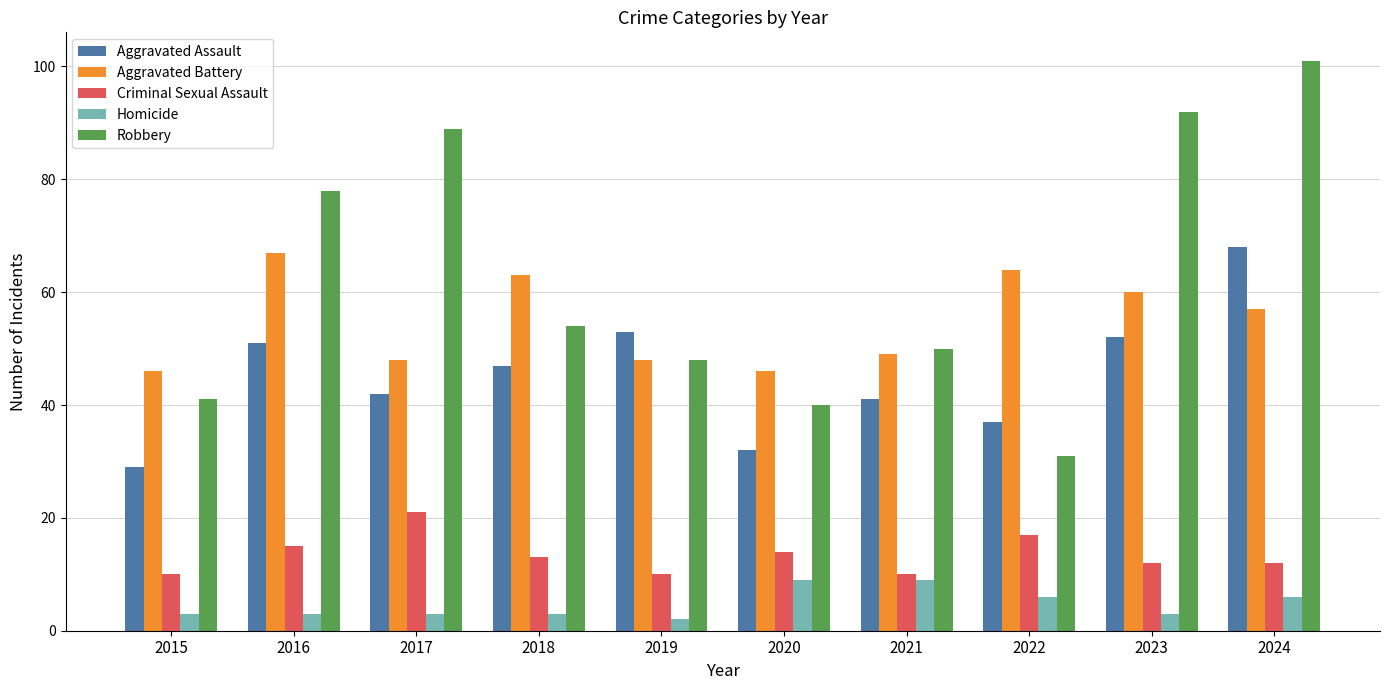

At which category is the sum across all series the highest?

2024